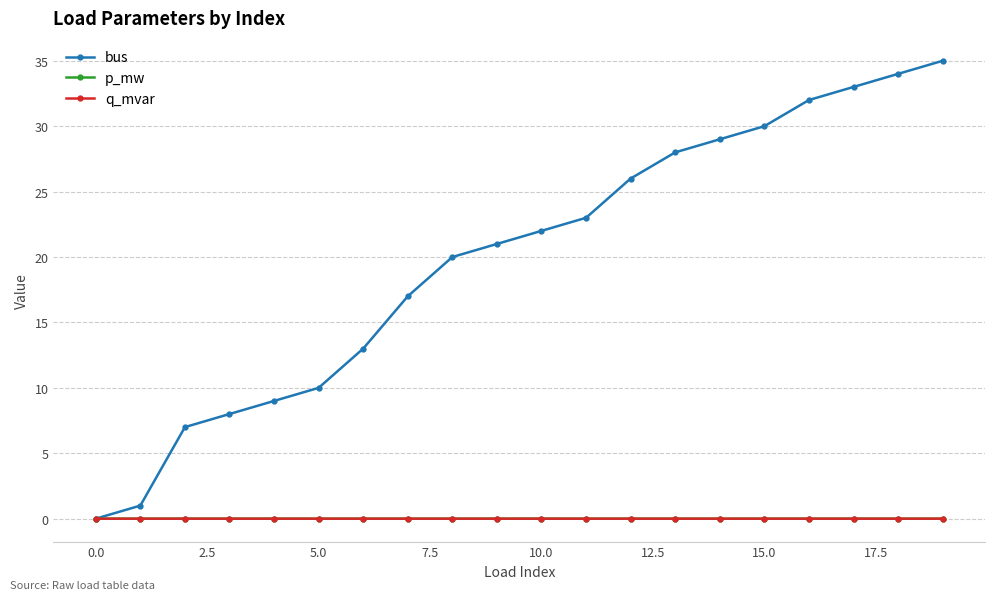

True or false: q_mvar has more than 1 points higher than both neighbors.

True